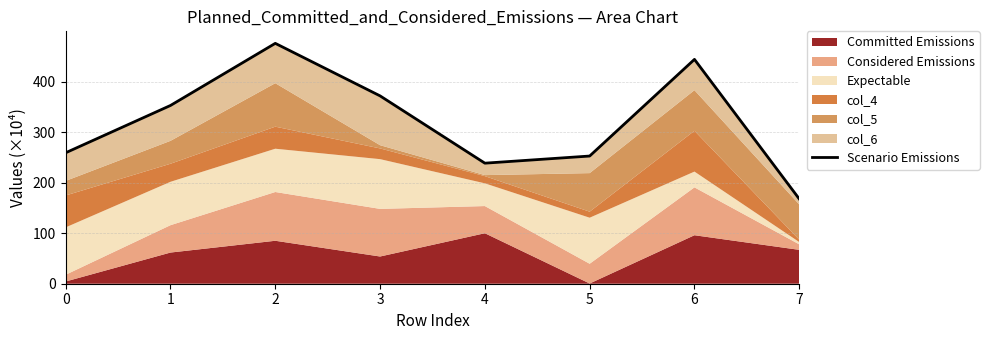

Is it true that the value at 1 is 217.5?

False